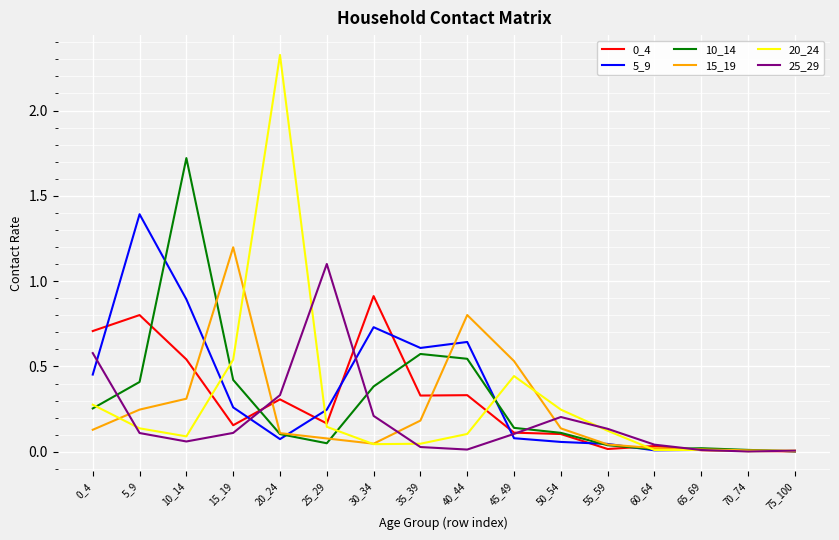

What is the maximum value for 5_9?

1.4